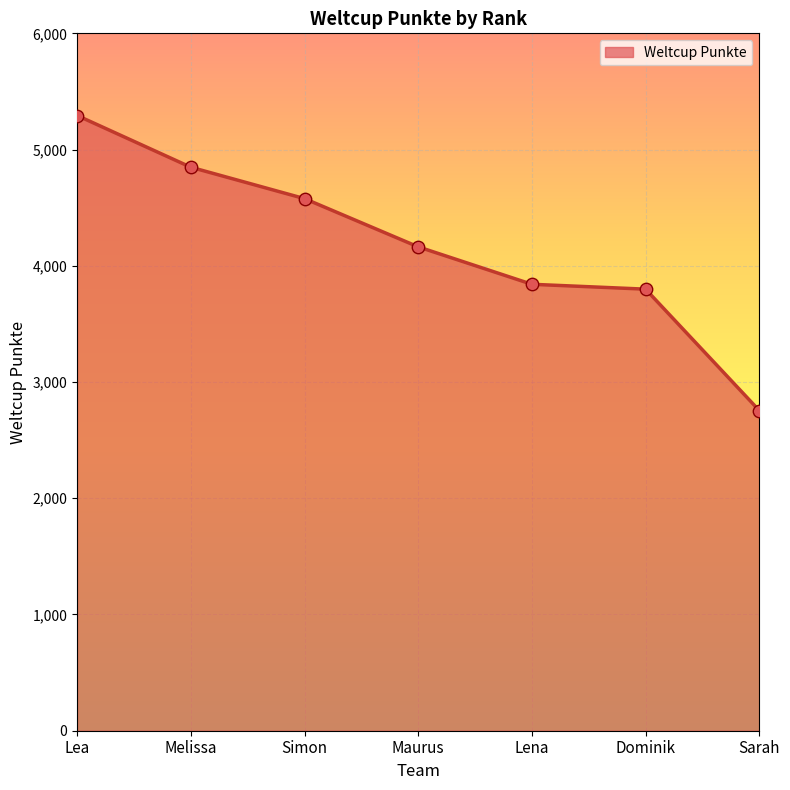

Approximately how many times larger is the value at Simon compared to Maurus?

1.1